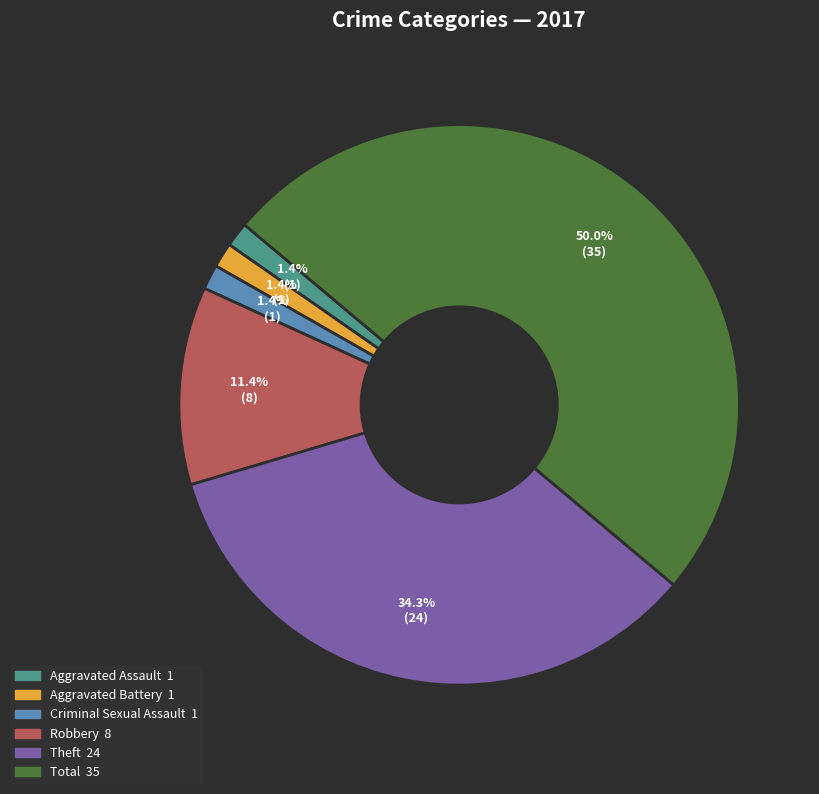

Which has a higher value, Total or Aggravated Battery?

Total